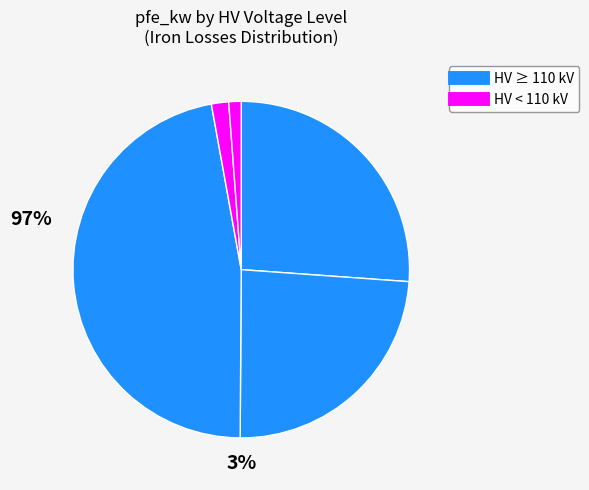

How many slices are in this pie chart?

5